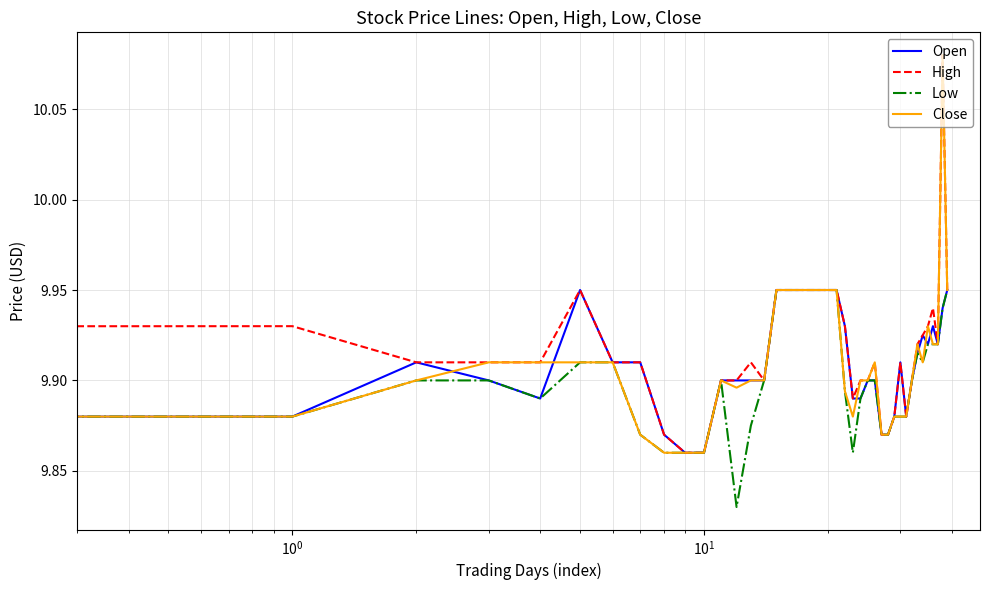

What are all the series names shown in the legend?

Open, High, Low, Close